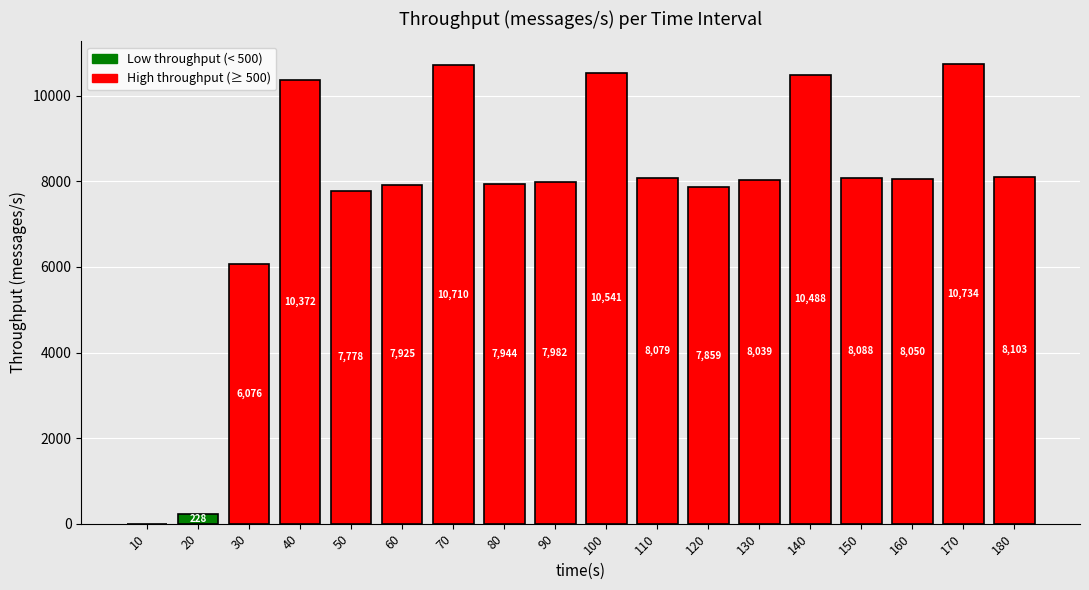

What is the difference between the values at 140 and 180?

2385